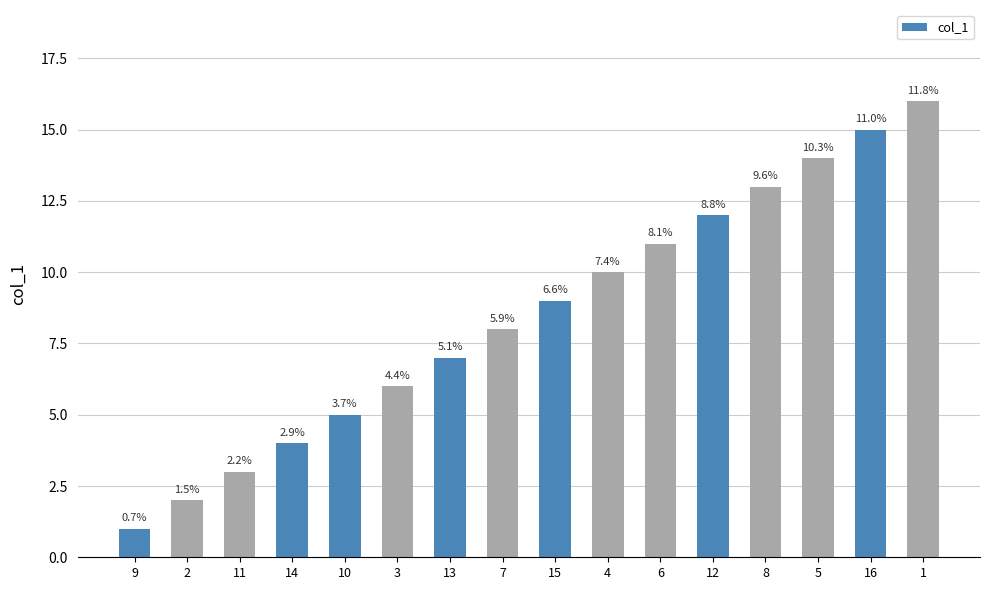

What is the value of the 13th bar from the left?

13